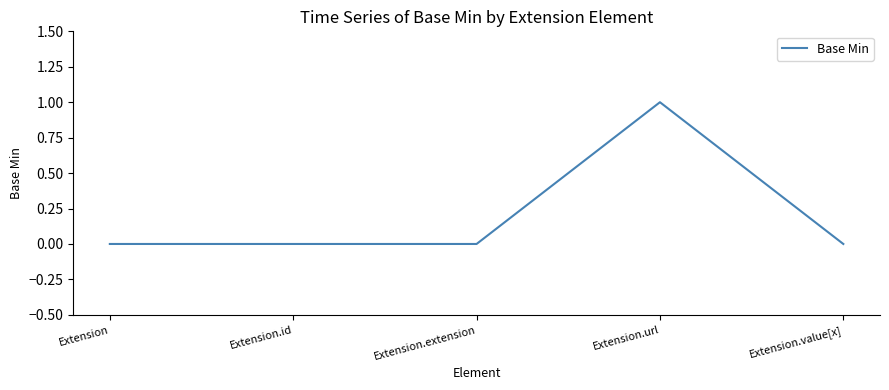

What is the change in value from Extension.extension to Extension.url?

+1